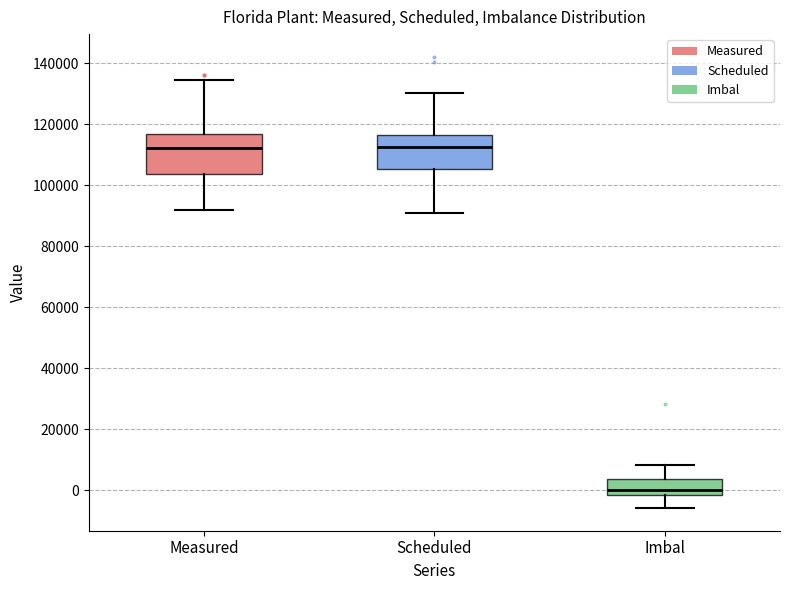

Which box has the lowest median line?

Imbal